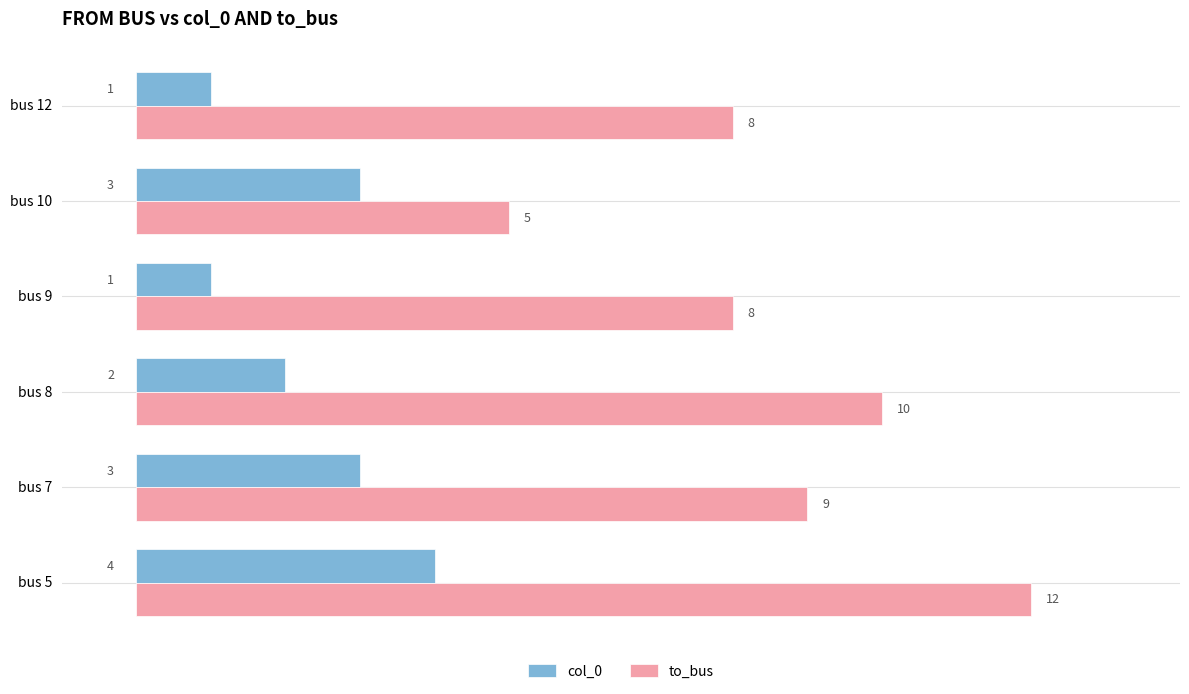

The value of col_0 at bus 10 is 3. True or false?

True